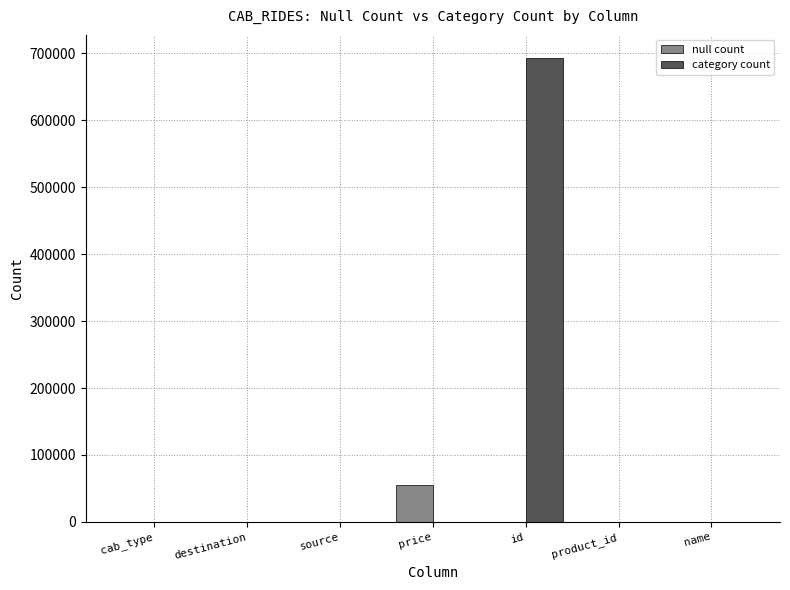

Which series has the widest spread of values?

category count